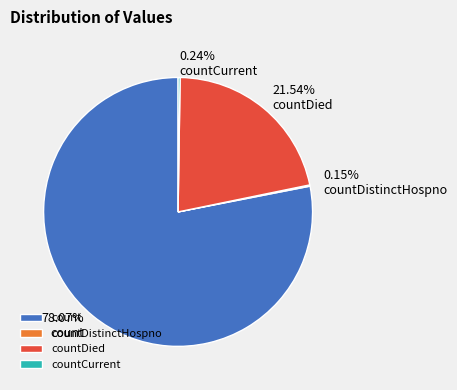

What percentage is the countDied slice, to the nearest percent?

22%